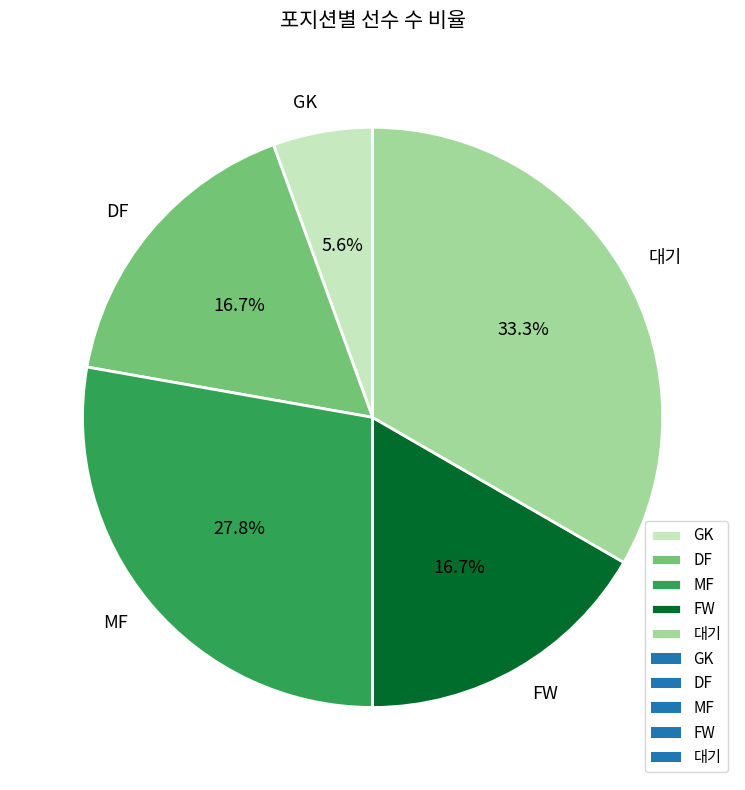

How many segments does this pie chart have?

5